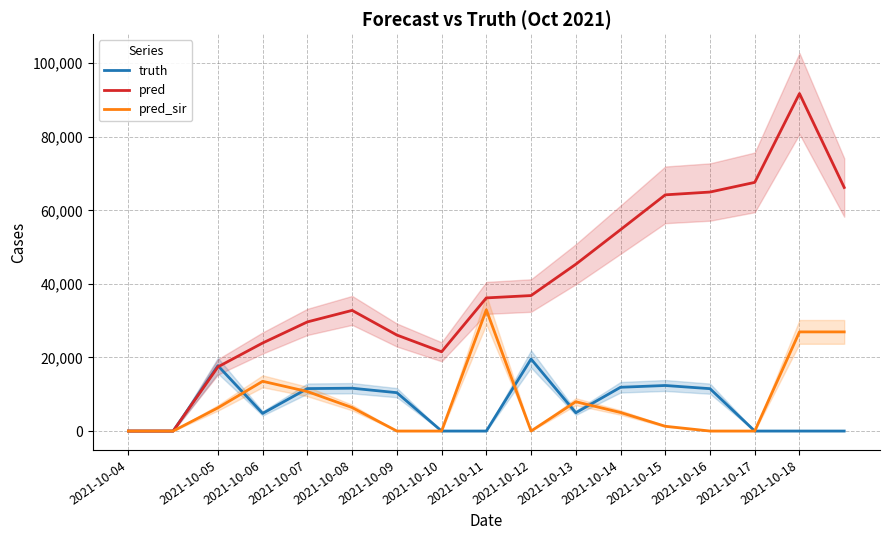

Which series has the widest spread of values?

pred